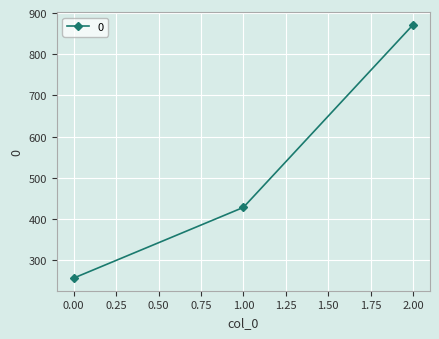

The value at 1.00 is 428.6. True or false?

True